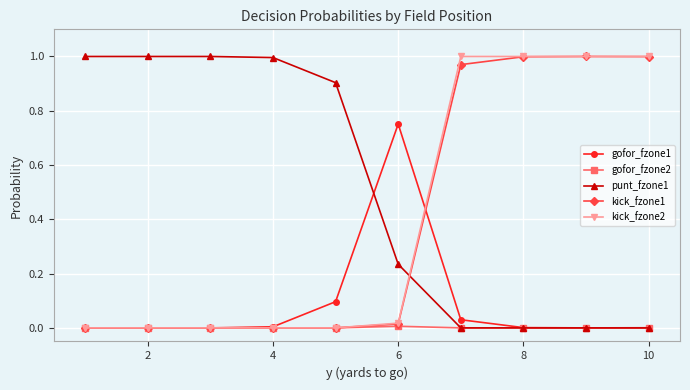

Is this an area chart (filled region under the line)?

No